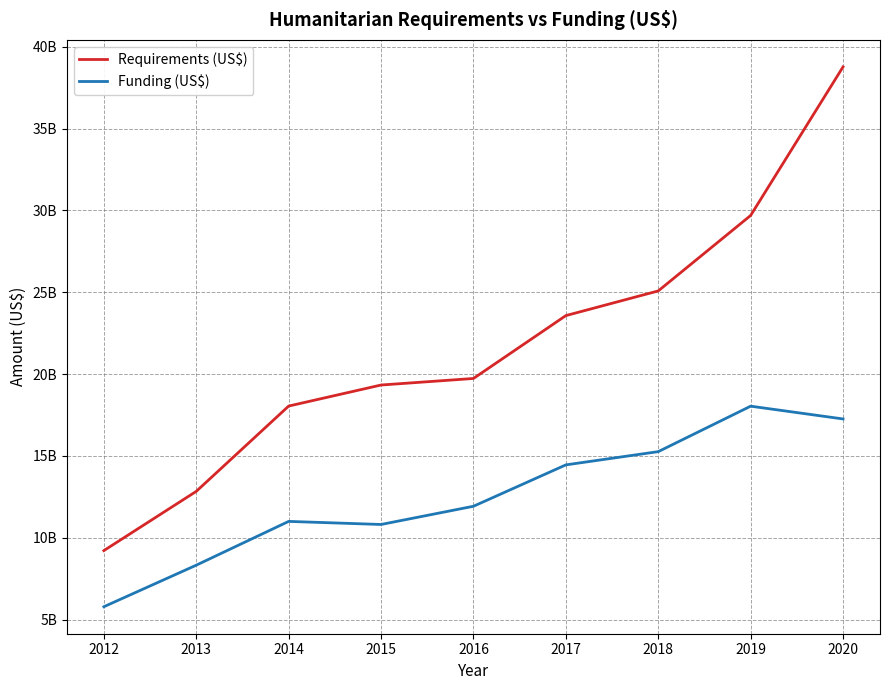

Is this an area chart (filled region under the line)?

No